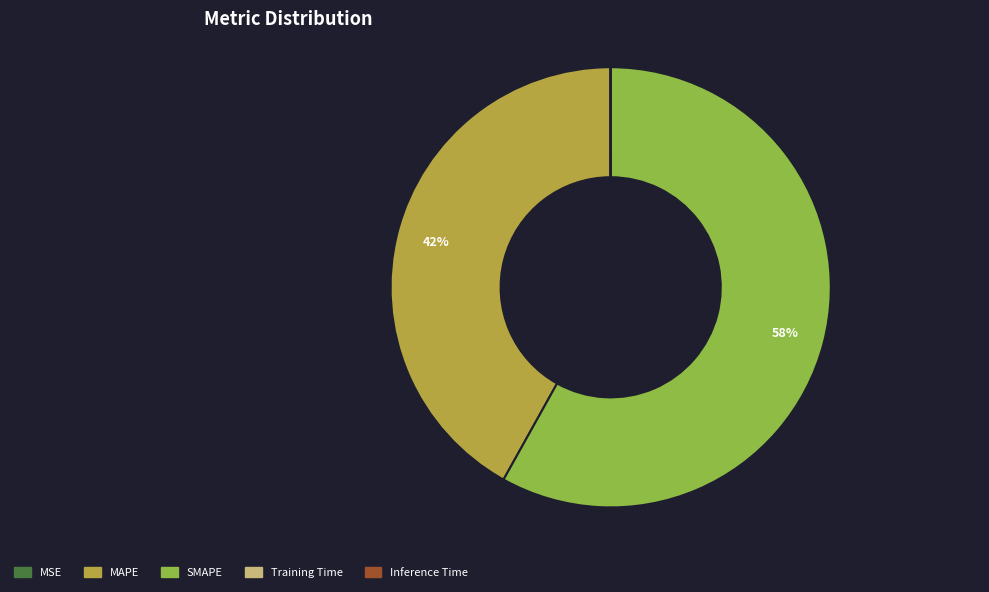

Approximately how many times larger is the value at SMAPE compared to MAPE?

1.4